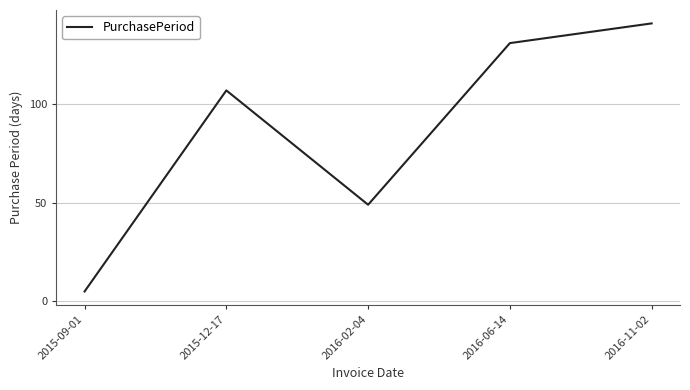

Reading left to right, list all the values displayed in this chart.

5	107	49	131	141